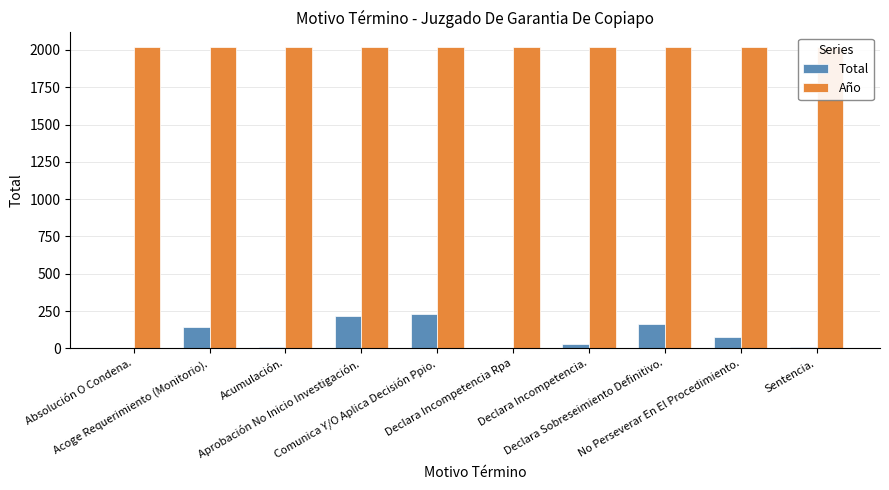

Where is Total nearest to the value 118?

Acoge Requerimiento (Monitorio).